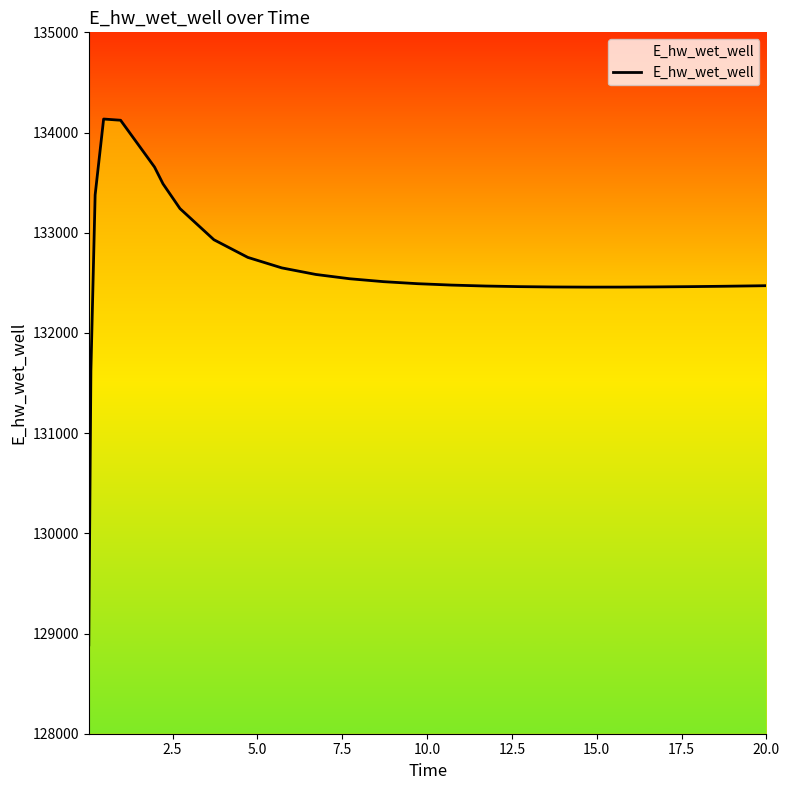

What is the minimum value shown in the chart?

128886.9